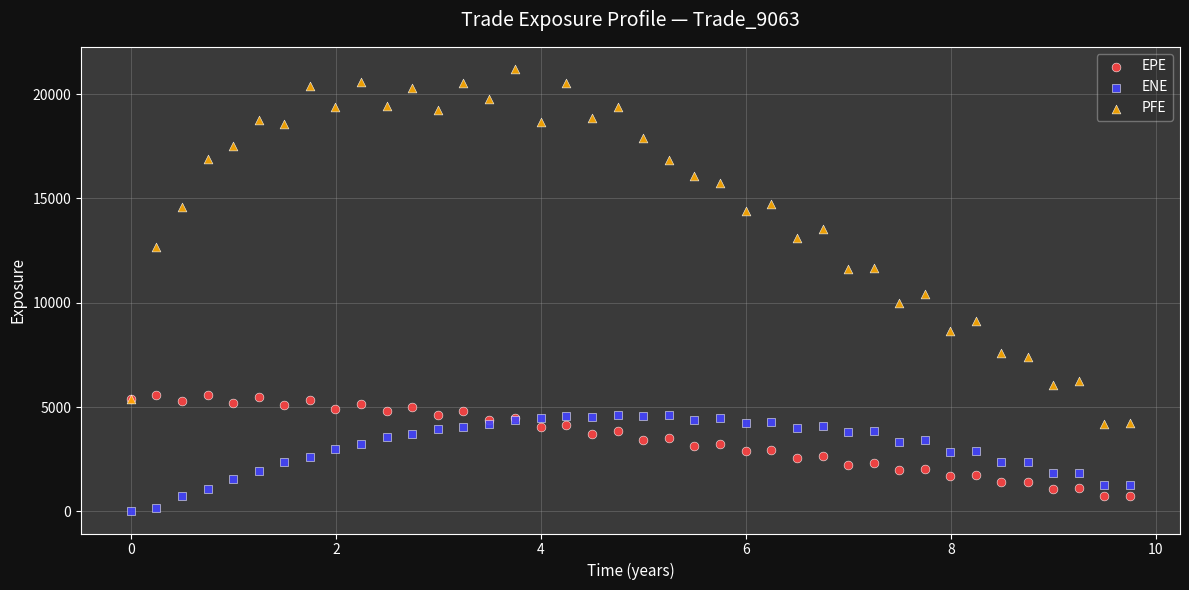

Which series reaches the minimum Y coordinate?

ENE